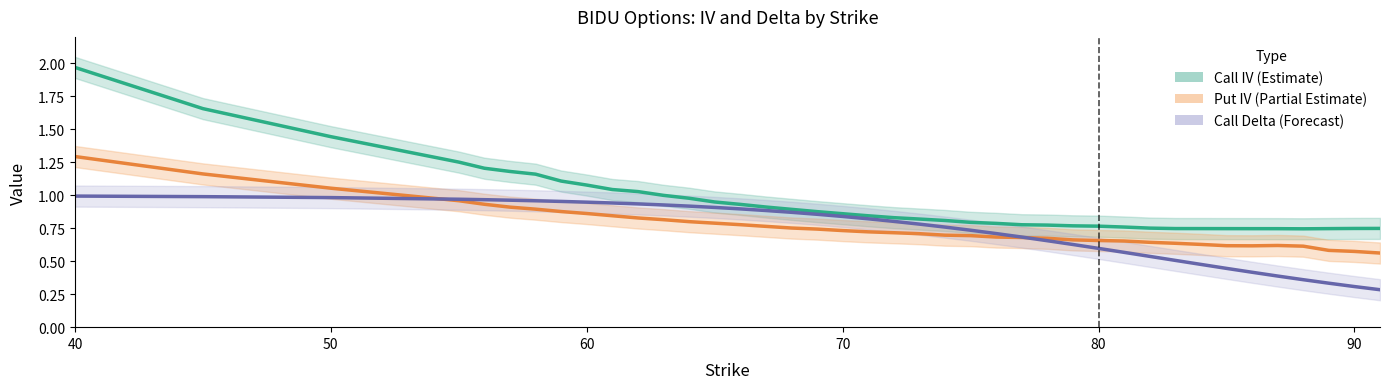

True or false: Put IV (Partial Estimate) and Call IV (Estimate) cross at least once.

False